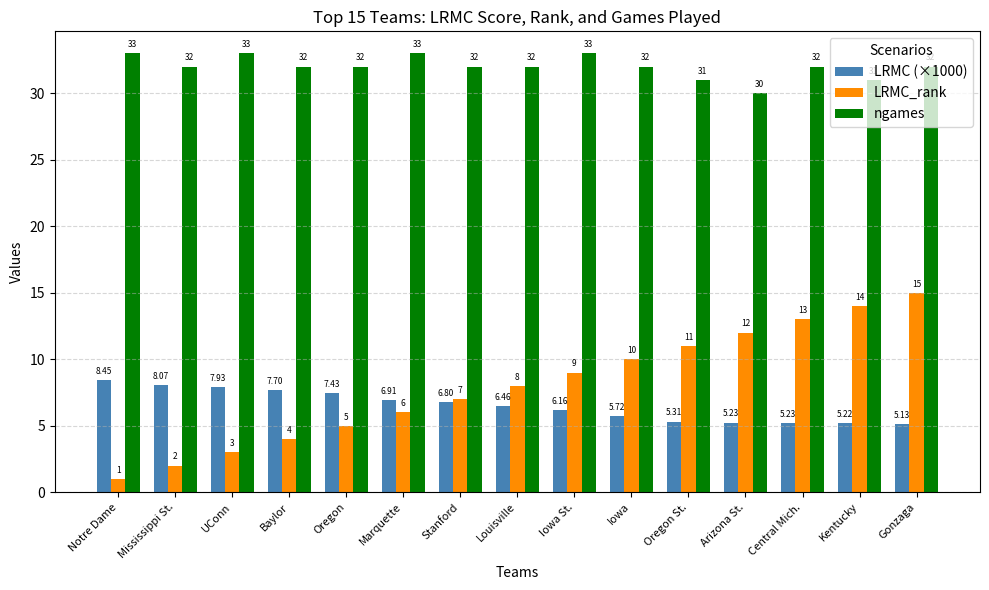

Which label corresponds to the smallest value in the chart?

Notre Dame